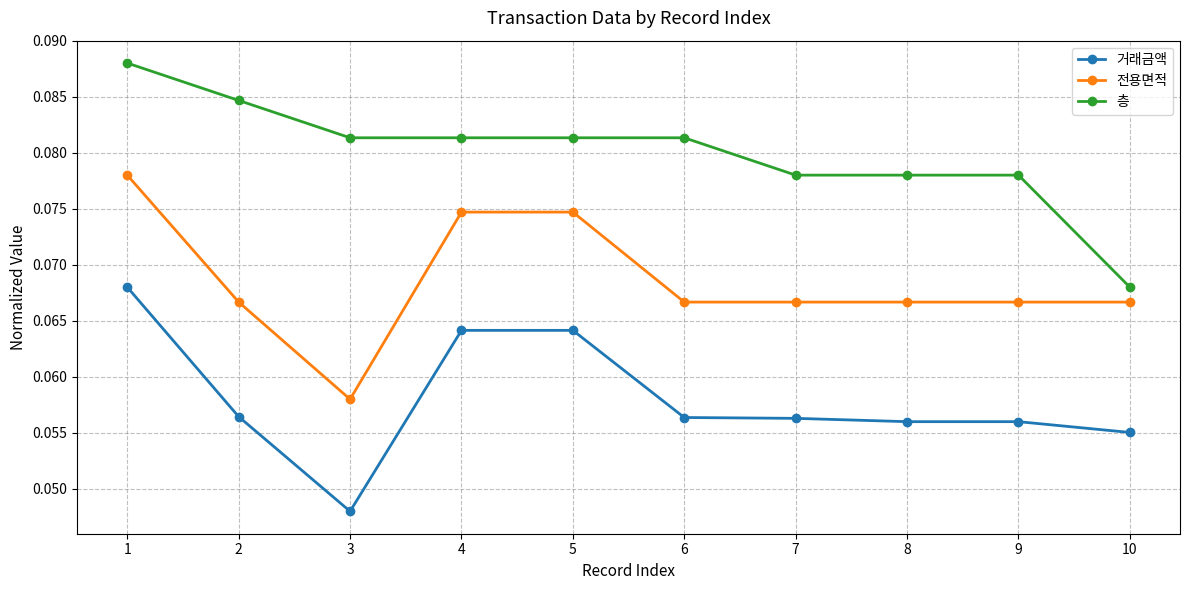

Which series changed the most between 1 and 2?

거래금액